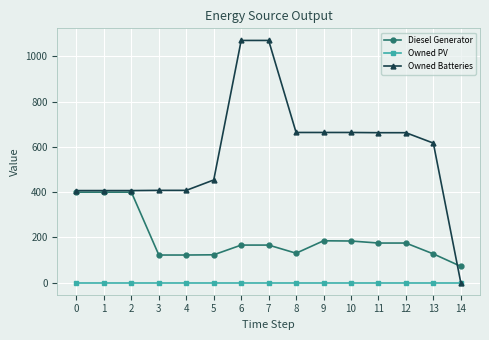

True or false: Diesel Generator and Owned PV intersect in this chart.

False